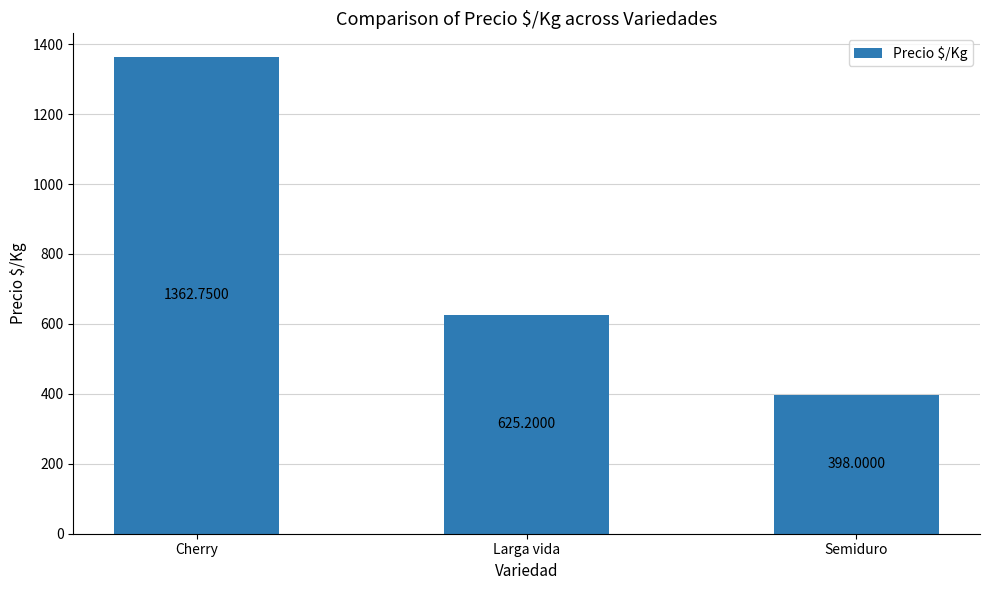

What is the maximum value shown in the chart?

1362.8